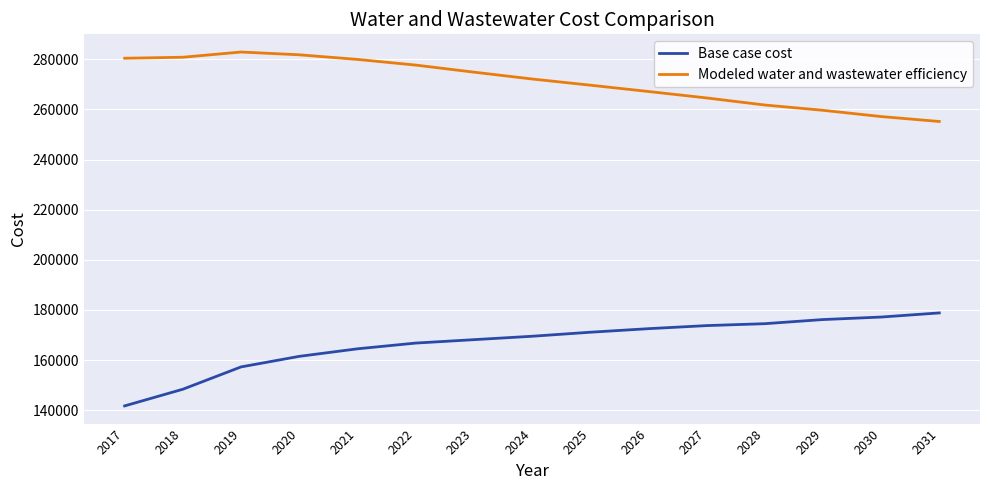

Read the Base case cost value at 2028.

174529.3